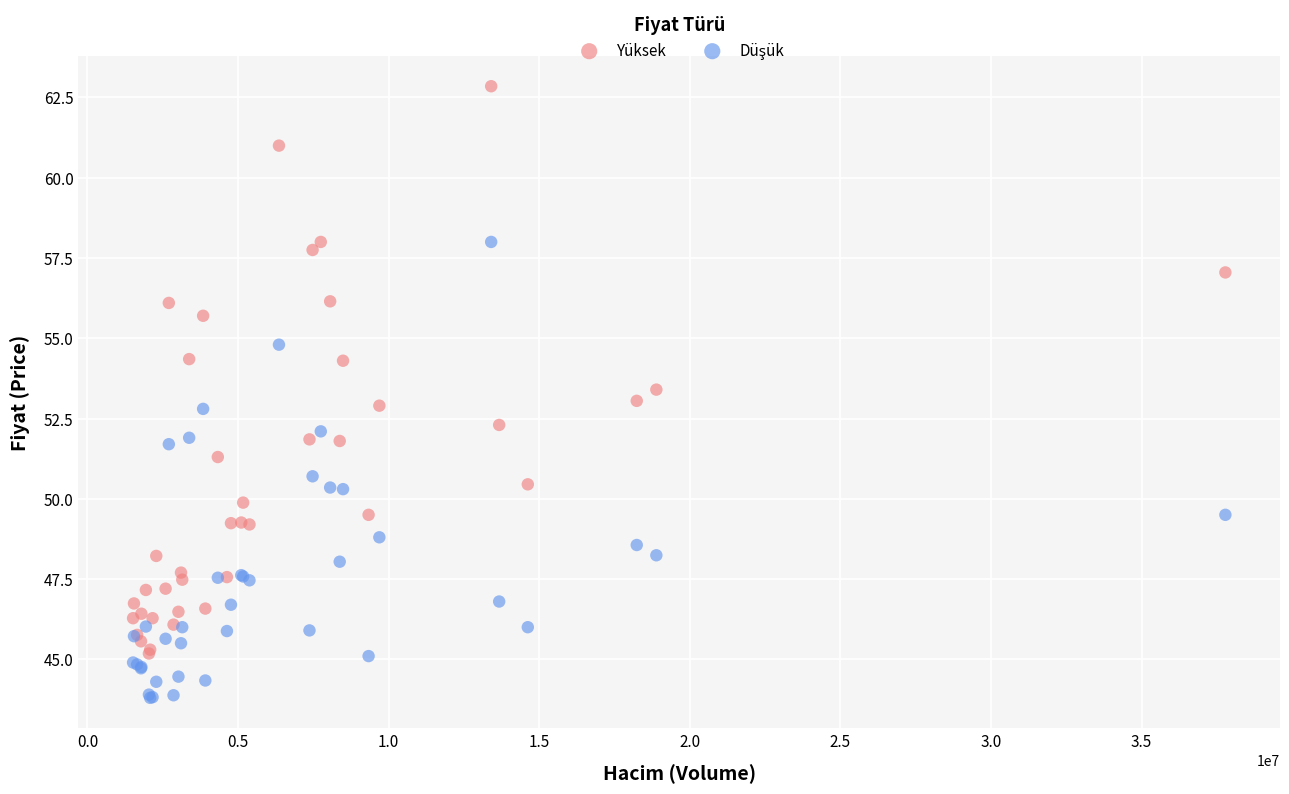

Which series has the widest spread of Y values?

Yüksek